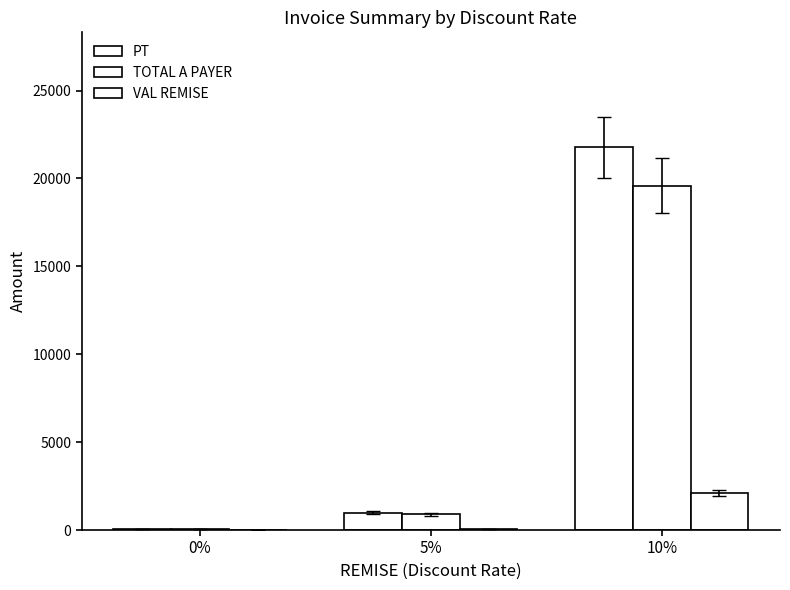

How many groups of bars are there?

3